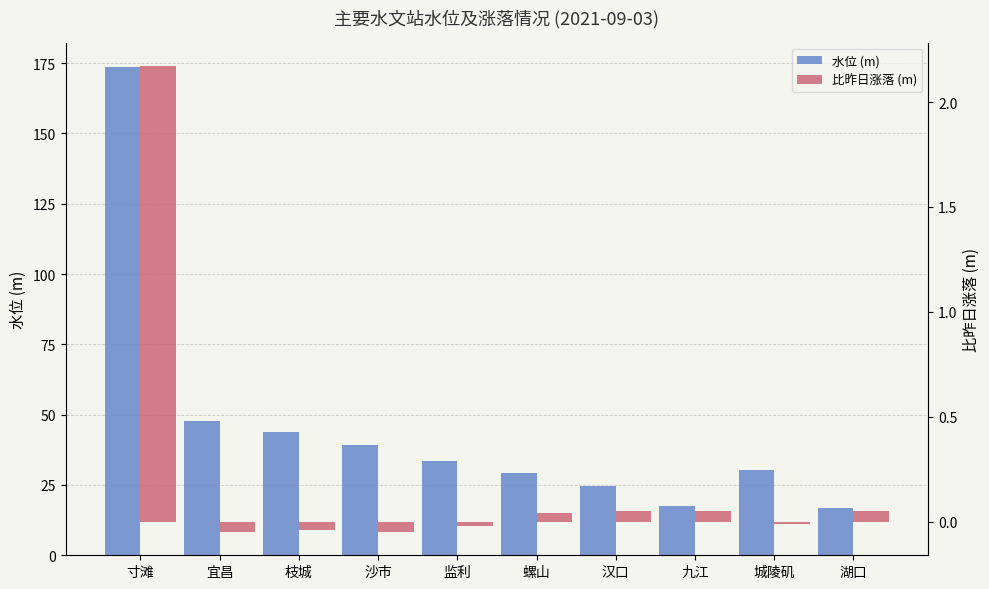

Is it true that 水位 (m) equals 20.3 at 宜昌?

False